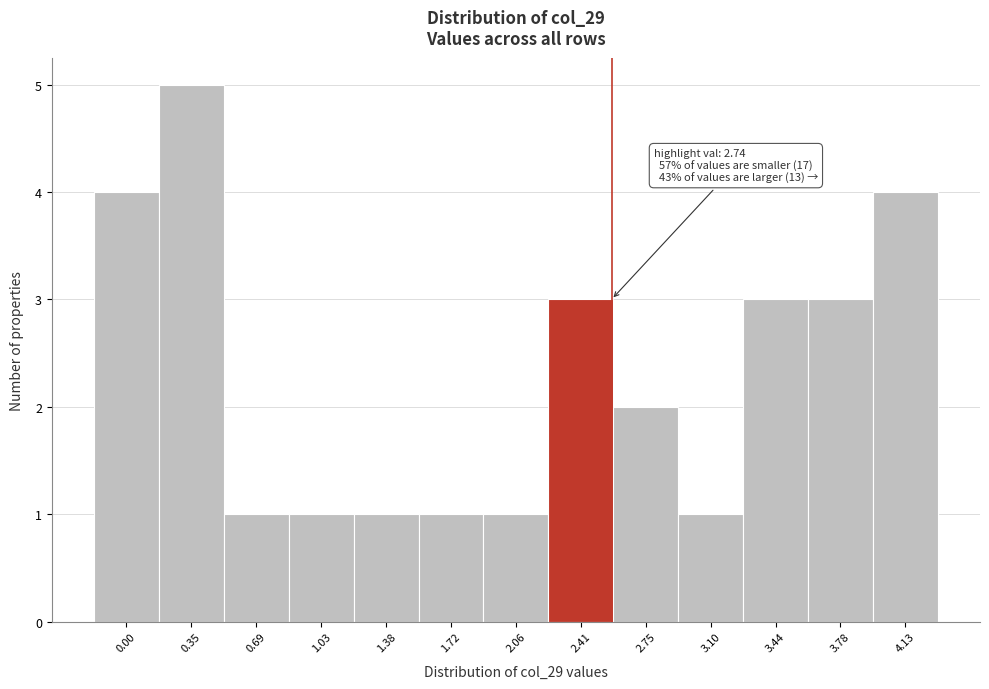

Reading left to right, extract all data points from this chart.

0.00=4	0.35=5	0.69=1	1.03=1	1.38=1	1.72=1	2.06=1	2.41=3	2.75=2	3.10=1	3.44=3	3.78=3	4.13=4